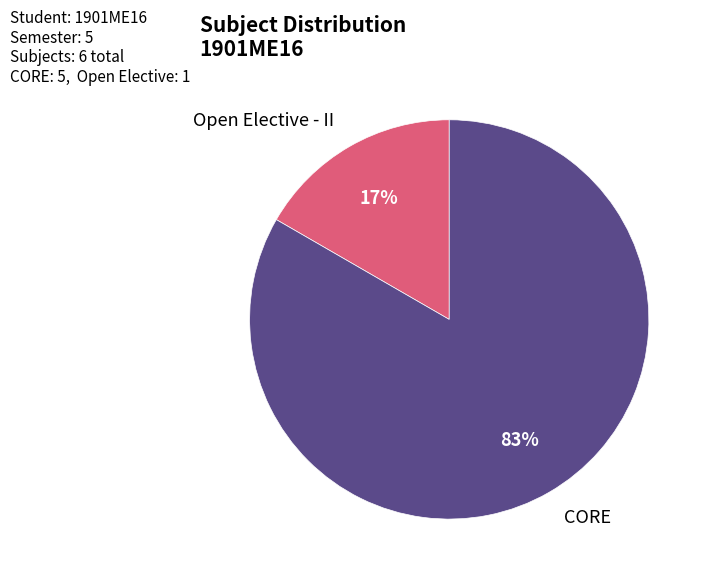

Count the number of slices in the pie.

2